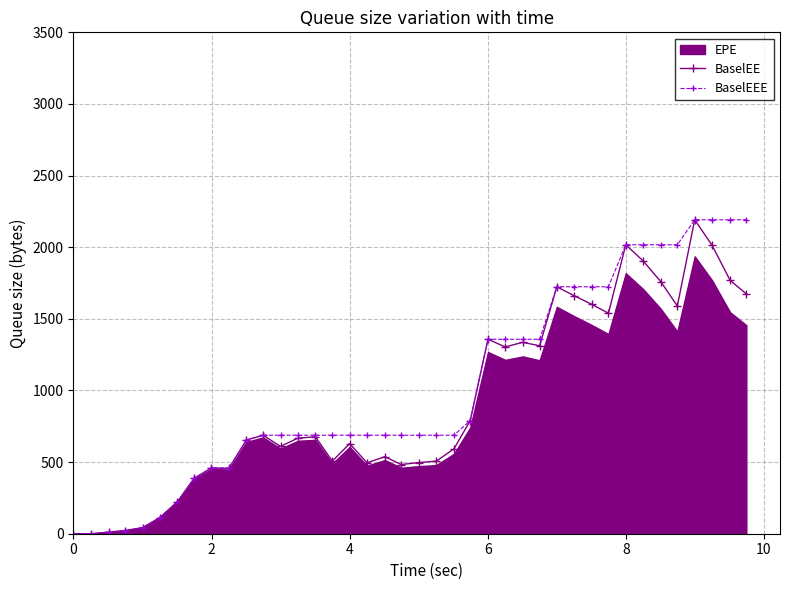

True or false: BaselEE has more than 2 points higher than both neighbors.

True